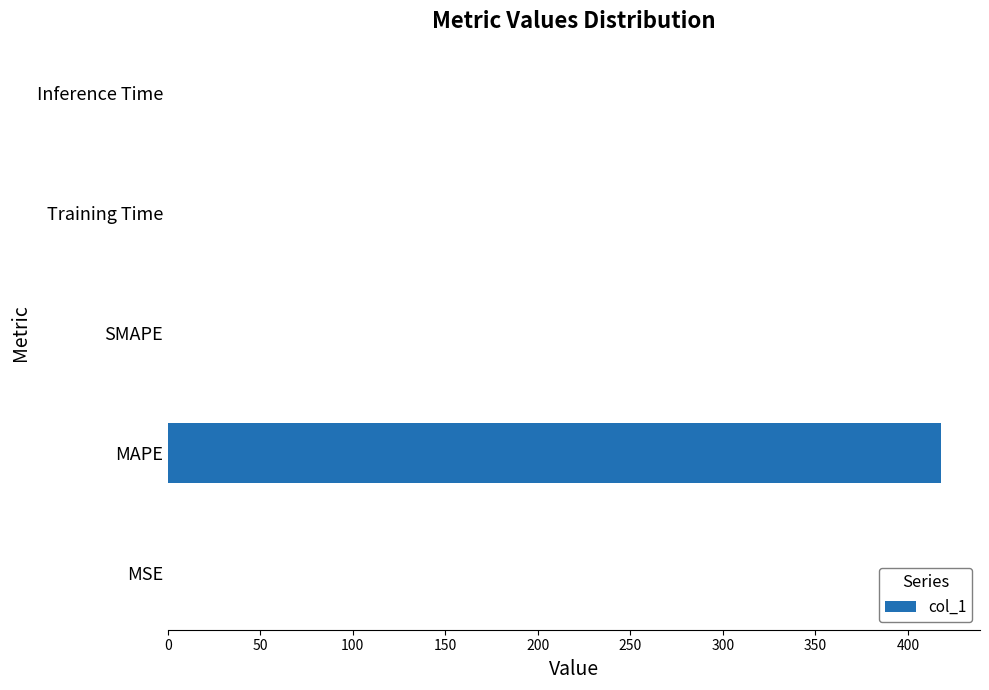

What is the approximate value at MAPE?

418.1